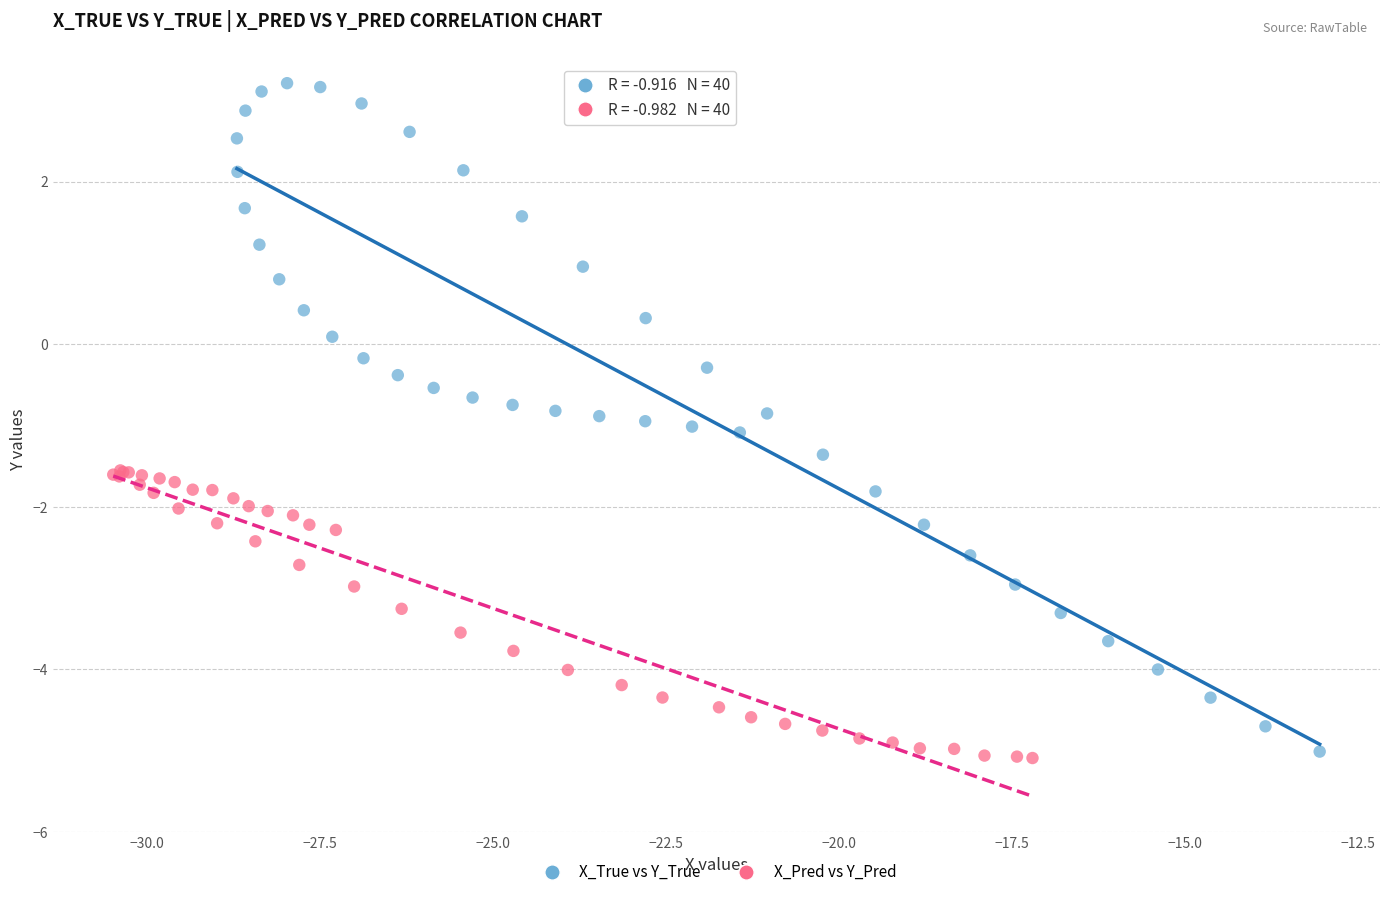

Which series has the largest Y range (max minus min)?

X_True vs Y_True